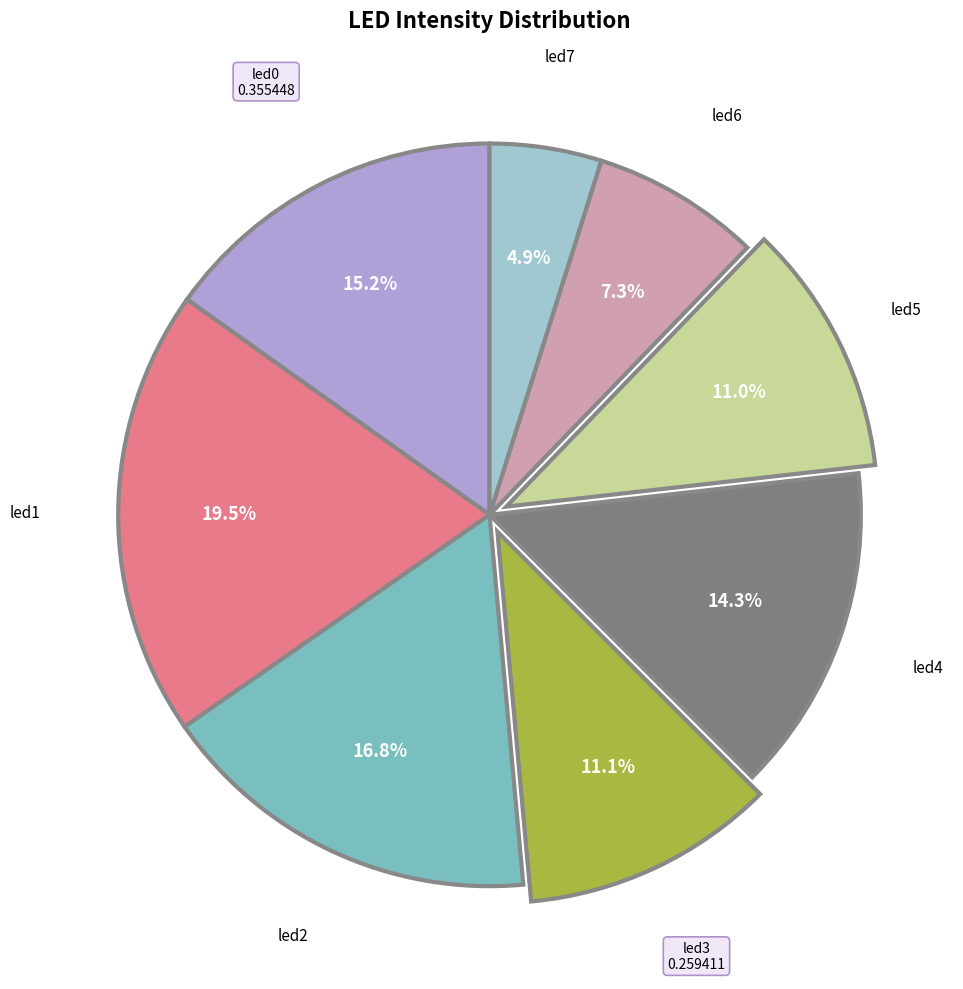

Which has a higher value, led1 or led4?

led1